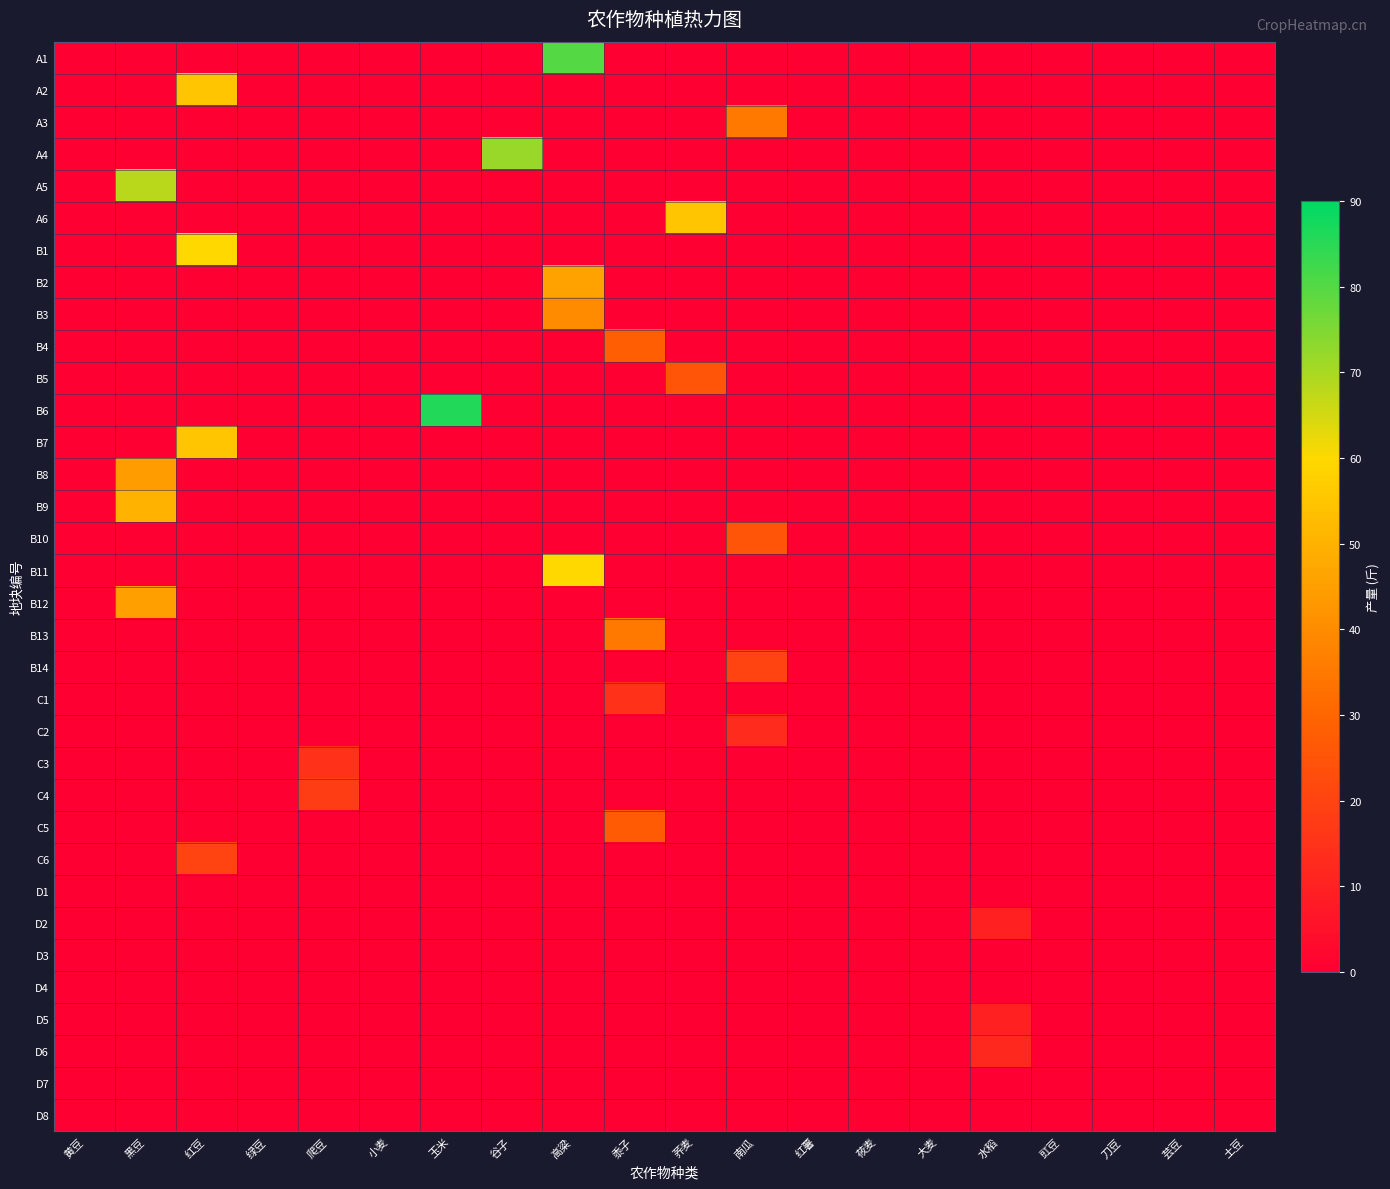

Reading left to right, extract all data points from this chart.

A1: 黄豆=0	黑豆=0	红豆=0	绿豆=0	爬豆=0	小麦=0	玉米=0	谷子=0	高粱=80	黍子=0	荞麦=0	南瓜=0	红薯=0	莜麦=0	大麦=0	水稻=0	豇豆=0	刀豆=0	芸豆=0	土豆=0
A2: 黄豆=0	黑豆=0	红豆=55	绿豆=0	爬豆=0	小麦=0	玉米=0	谷子=0	高粱=0	黍子=0	荞麦=0	南瓜=0	红薯=0	莜麦=0	大麦=0	水稻=0	豇豆=0	刀豆=0	芸豆=0	土豆=0
A3: 黄豆=0	黑豆=0	红豆=0	绿豆=0	爬豆=0	小麦=0	玉米=0	谷子=0	高粱=0	黍子=0	荞麦=0	南瓜=35	红薯=0	莜麦=0	大麦=0	水稻=0	豇豆=0	刀豆=0	芸豆=0	土豆=0
A4: 黄豆=0	黑豆=0	红豆=0	绿豆=0	爬豆=0	小麦=0	玉米=0	谷子=72	高粱=0	黍子=0	荞麦=0	南瓜=0	红薯=0	莜麦=0	大麦=0	水稻=0	豇豆=0	刀豆=0	芸豆=0	土豆=0
A5: 黄豆=0	黑豆=68	红豆=0	绿豆=0	爬豆=0	小麦=0	玉米=0	谷子=0	高粱=0	黍子=0	荞麦=0	南瓜=0	红薯=0	莜麦=0	大麦=0	水稻=0	豇豆=0	刀豆=0	芸豆=0	土豆=0
A6: 黄豆=0	黑豆=0	红豆=0	绿豆=0	爬豆=0	小麦=0	玉米=0	谷子=0	高粱=0	黍子=0	荞麦=55	南瓜=0	红薯=0	莜麦=0	大麦=0	水稻=0	豇豆=0	刀豆=0	芸豆=0	土豆=0
B1: 黄豆=0	黑豆=0	红豆=60	绿豆=0	爬豆=0	小麦=0	玉米=0	谷子=0	高粱=0	黍子=0	荞麦=0	南瓜=0	红薯=0	莜麦=0	大麦=0	水稻=0	豇豆=0	刀豆=0	芸豆=0	土豆=0
B2: 黄豆=0	黑豆=0	红豆=0	绿豆=0	爬豆=0	小麦=0	玉米=0	谷子=0	高粱=46	黍子=0	荞麦=0	南瓜=0	红薯=0	莜麦=0	大麦=0	水稻=0	豇豆=0	刀豆=0	芸豆=0	土豆=0
B3: 黄豆=0	黑豆=0	红豆=0	绿豆=0	爬豆=0	小麦=0	玉米=0	谷子=0	高粱=40	黍子=0	荞麦=0	南瓜=0	红薯=0	莜麦=0	大麦=0	水稻=0	豇豆=0	刀豆=0	芸豆=0	土豆=0
B4: 黄豆=0	黑豆=0	红豆=0	绿豆=0	爬豆=0	小麦=0	玉米=0	谷子=0	高粱=0	黍子=28	荞麦=0	南瓜=0	红薯=0	莜麦=0	大麦=0	水稻=0	豇豆=0	刀豆=0	芸豆=0	土豆=0
B5: 黄豆=0	黑豆=0	红豆=0	绿豆=0	爬豆=0	小麦=0	玉米=0	谷子=0	高粱=0	黍子=0	荞麦=25	南瓜=0	红薯=0	莜麦=0	大麦=0	水稻=0	豇豆=0	刀豆=0	芸豆=0	土豆=0
B6: 黄豆=0	黑豆=0	红豆=0	绿豆=0	爬豆=0	小麦=0	玉米=86	谷子=0	高粱=0	黍子=0	荞麦=0	南瓜=0	红薯=0	莜麦=0	大麦=0	水稻=0	豇豆=0	刀豆=0	芸豆=0	土豆=0
B7: 黄豆=0	黑豆=0	红豆=55	绿豆=0	爬豆=0	小麦=0	玉米=0	谷子=0	高粱=0	黍子=0	荞麦=0	南瓜=0	红薯=0	莜麦=0	大麦=0	水稻=0	豇豆=0	刀豆=0	芸豆=0	土豆=0
B8: 黄豆=0	黑豆=44	红豆=0	绿豆=0	爬豆=0	小麦=0	玉米=0	谷子=0	高粱=0	黍子=0	荞麦=0	南瓜=0	红薯=0	莜麦=0	大麦=0	水稻=0	豇豆=0	刀豆=0	芸豆=0	土豆=0
B9: 黄豆=0	黑豆=50	红豆=0	绿豆=0	爬豆=0	小麦=0	玉米=0	谷子=0	高粱=0	黍子=0	荞麦=0	南瓜=0	红薯=0	莜麦=0	大麦=0	水稻=0	豇豆=0	刀豆=0	芸豆=0	土豆=0
B10: 黄豆=0	黑豆=0	红豆=0	绿豆=0	爬豆=0	小麦=0	玉米=0	谷子=0	高粱=0	黍子=0	荞麦=0	南瓜=25	红薯=0	莜麦=0	大麦=0	水稻=0	豇豆=0	刀豆=0	芸豆=0	土豆=0
B11: 黄豆=0	黑豆=0	红豆=0	绿豆=0	爬豆=0	小麦=0	玉米=0	谷子=0	高粱=60	黍子=0	荞麦=0	南瓜=0	红薯=0	莜麦=0	大麦=0	水稻=0	豇豆=0	刀豆=0	芸豆=0	土豆=0
B12: 黄豆=0	黑豆=45	红豆=0	绿豆=0	爬豆=0	小麦=0	玉米=0	谷子=0	高粱=0	黍子=0	荞麦=0	南瓜=0	红薯=0	莜麦=0	大麦=0	水稻=0	豇豆=0	刀豆=0	芸豆=0	土豆=0
B13: 黄豆=0	黑豆=0	红豆=0	绿豆=0	爬豆=0	小麦=0	玉米=0	谷子=0	高粱=0	黍子=35	荞麦=0	南瓜=0	红薯=0	莜麦=0	大麦=0	水稻=0	豇豆=0	刀豆=0	芸豆=0	土豆=0
B14: 黄豆=0	黑豆=0	红豆=0	绿豆=0	爬豆=0	小麦=0	玉米=0	谷子=0	高粱=0	黍子=0	荞麦=0	南瓜=20	红薯=0	莜麦=0	大麦=0	水稻=0	豇豆=0	刀豆=0	芸豆=0	土豆=0
C1: 黄豆=0	黑豆=0	红豆=0	绿豆=0	爬豆=0	小麦=0	玉米=0	谷子=0	高粱=0	黍子=15	荞麦=0	南瓜=0	红薯=0	莜麦=0	大麦=0	水稻=0	豇豆=0	刀豆=0	芸豆=0	土豆=0
C2: 黄豆=0	黑豆=0	红豆=0	绿豆=0	爬豆=0	小麦=0	玉米=0	谷子=0	高粱=0	黍子=0	荞麦=0	南瓜=13	红薯=0	莜麦=0	大麦=0	水稻=0	豇豆=0	刀豆=0	芸豆=0	土豆=0
C3: 黄豆=0	黑豆=0	红豆=0	绿豆=0	爬豆=15	小麦=0	玉米=0	谷子=0	高粱=0	黍子=0	荞麦=0	南瓜=0	红薯=0	莜麦=0	大麦=0	水稻=0	豇豆=0	刀豆=0	芸豆=0	土豆=0
C4: 黄豆=0	黑豆=0	红豆=0	绿豆=0	爬豆=18	小麦=0	玉米=0	谷子=0	高粱=0	黍子=0	荞麦=0	南瓜=0	红薯=0	莜麦=0	大麦=0	水稻=0	豇豆=0	刀豆=0	芸豆=0	土豆=0
C5: 黄豆=0	黑豆=0	红豆=0	绿豆=0	爬豆=0	小麦=0	玉米=0	谷子=0	高粱=0	黍子=27	荞麦=0	南瓜=0	红薯=0	莜麦=0	大麦=0	水稻=0	豇豆=0	刀豆=0	芸豆=0	土豆=0
C6: 黄豆=0	黑豆=0	红豆=20	绿豆=0	爬豆=0	小麦=0	玉米=0	谷子=0	高粱=0	黍子=0	荞麦=0	南瓜=0	红薯=0	莜麦=0	大麦=0	水稻=0	豇豆=0	刀豆=0	芸豆=0	土豆=0
D1: 黄豆=0	黑豆=0	红豆=0	绿豆=0	爬豆=0	小麦=0	玉米=0	谷子=0	高粱=0	黍子=0	荞麦=0	南瓜=0	红薯=0	莜麦=0	大麦=0	水稻=0	豇豆=0	刀豆=0	芸豆=0	土豆=0
D2: 黄豆=0	黑豆=0	红豆=0	绿豆=0	爬豆=0	小麦=0	玉米=0	谷子=0	高粱=0	黍子=0	荞麦=0	南瓜=0	红薯=0	莜麦=0	大麦=0	水稻=10	豇豆=0	刀豆=0	芸豆=0	土豆=0
D3: 黄豆=0	黑豆=0	红豆=0	绿豆=0	爬豆=0	小麦=0	玉米=0	谷子=0	高粱=0	黍子=0	荞麦=0	南瓜=0	红薯=0	莜麦=0	大麦=0	水稻=0	豇豆=0	刀豆=0	芸豆=0	土豆=0
D4: 黄豆=0	黑豆=0	红豆=0	绿豆=0	爬豆=0	小麦=0	玉米=0	谷子=0	高粱=0	黍子=0	荞麦=0	南瓜=0	红薯=0	莜麦=0	大麦=0	水稻=0	豇豆=0	刀豆=0	芸豆=0	土豆=0
D5: 黄豆=0	黑豆=0	红豆=0	绿豆=0	爬豆=0	小麦=0	玉米=0	谷子=0	高粱=0	黍子=0	荞麦=0	南瓜=0	红薯=0	莜麦=0	大麦=0	水稻=10	豇豆=0	刀豆=0	芸豆=0	土豆=0
D6: 黄豆=0	黑豆=0	红豆=0	绿豆=0	爬豆=0	小麦=0	玉米=0	谷子=0	高粱=0	黍子=0	荞麦=0	南瓜=0	红薯=0	莜麦=0	大麦=0	水稻=12	豇豆=0	刀豆=0	芸豆=0	土豆=0
D7: 黄豆=0	黑豆=0	红豆=0	绿豆=0	爬豆=0	小麦=0	玉米=0	谷子=0	高粱=0	黍子=0	荞麦=0	南瓜=0	红薯=0	莜麦=0	大麦=0	水稻=0	豇豆=0	刀豆=0	芸豆=0	土豆=0
D8: 黄豆=0	黑豆=0	红豆=0	绿豆=0	爬豆=0	小麦=0	玉米=0	谷子=0	高粱=0	黍子=0	荞麦=0	南瓜=0	红薯=0	莜麦=0	大麦=0	水稻=0	豇豆=0	刀豆=0	芸豆=0	土豆=0